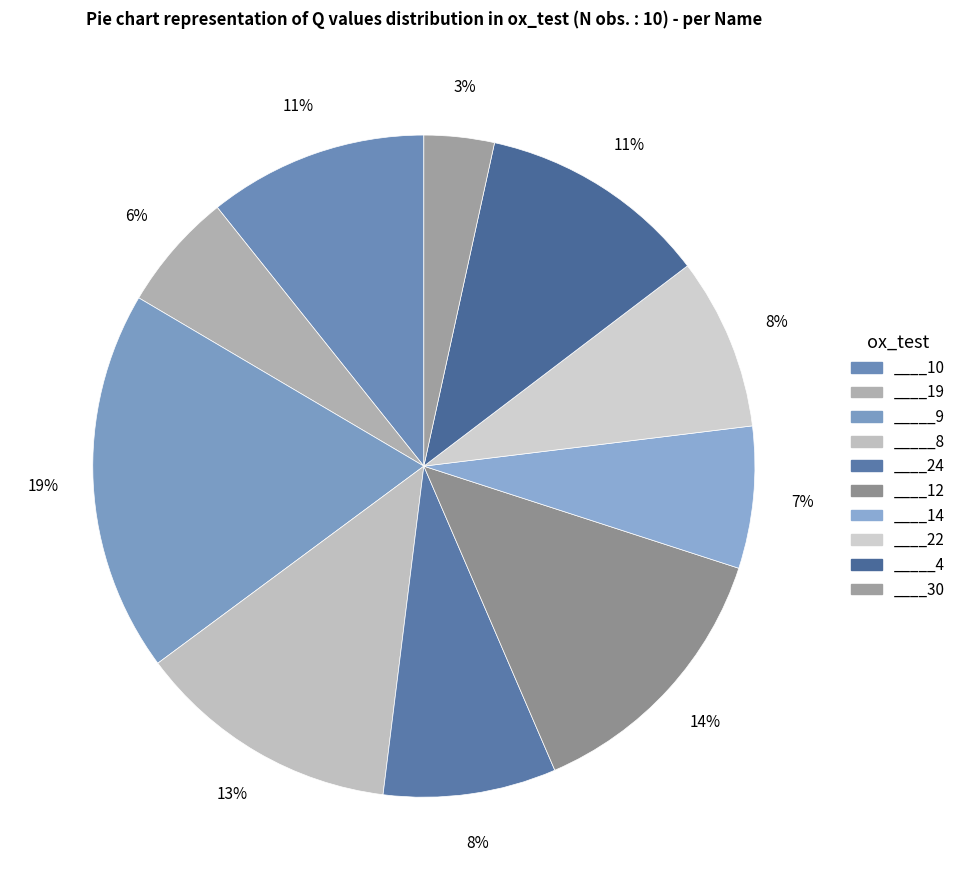

How many slices are in this pie chart?

10